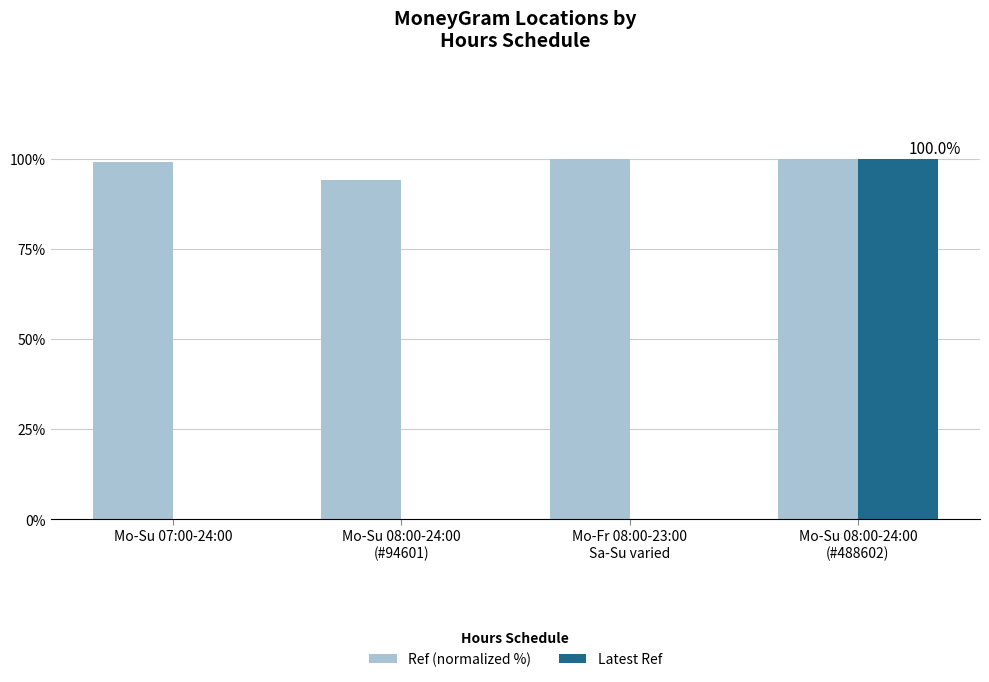

How many distinct data groups are displayed?

2